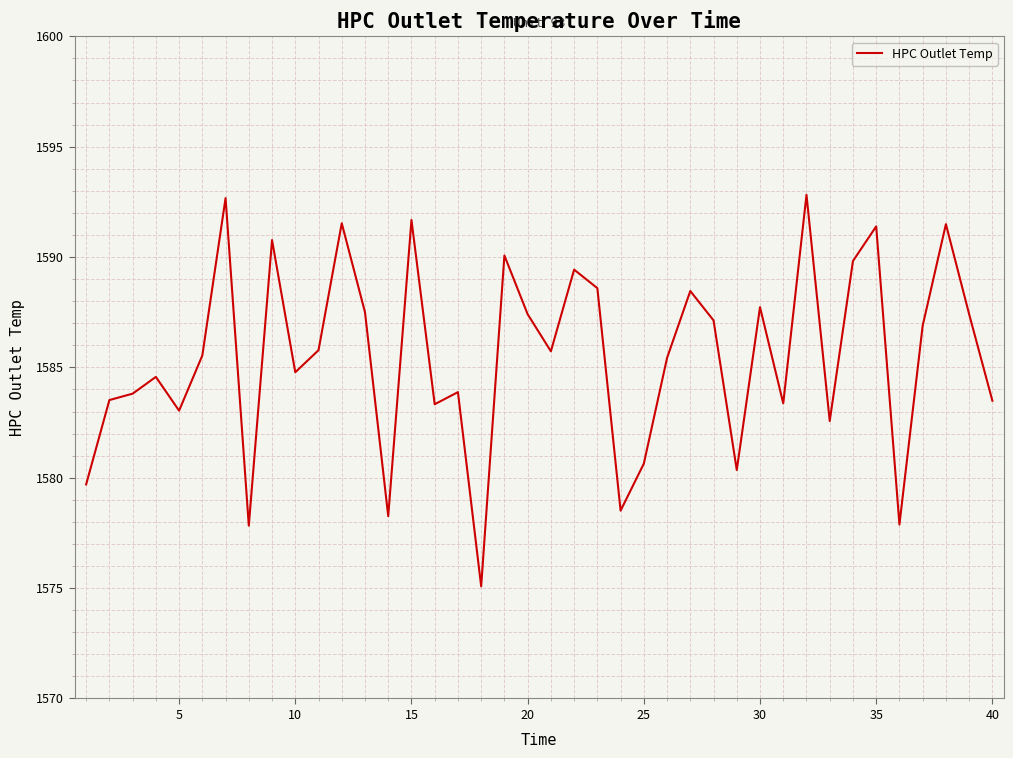

What is the smallest value displayed?

1575.1